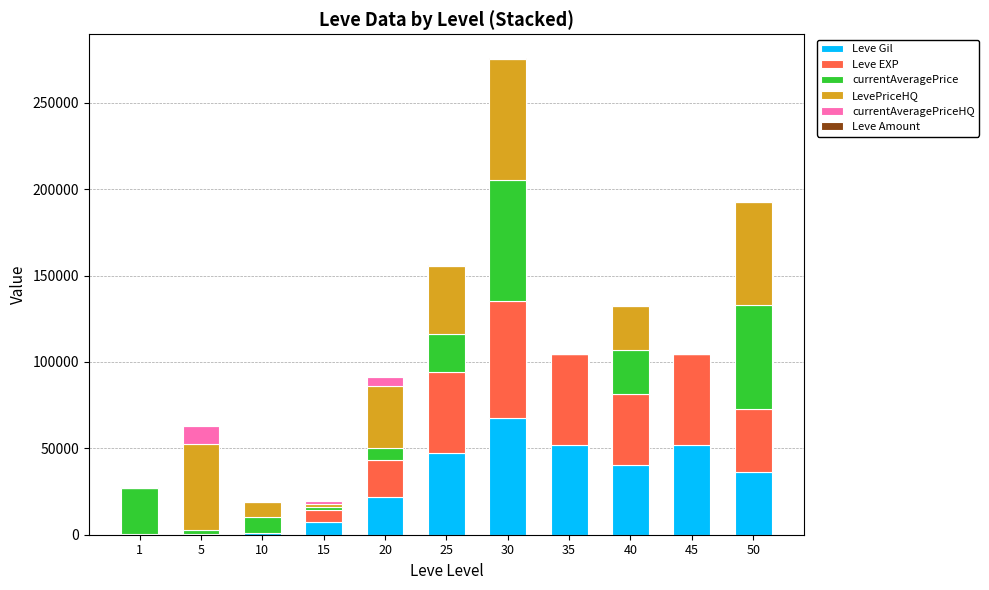

At which category is the sum across all series the highest?

30